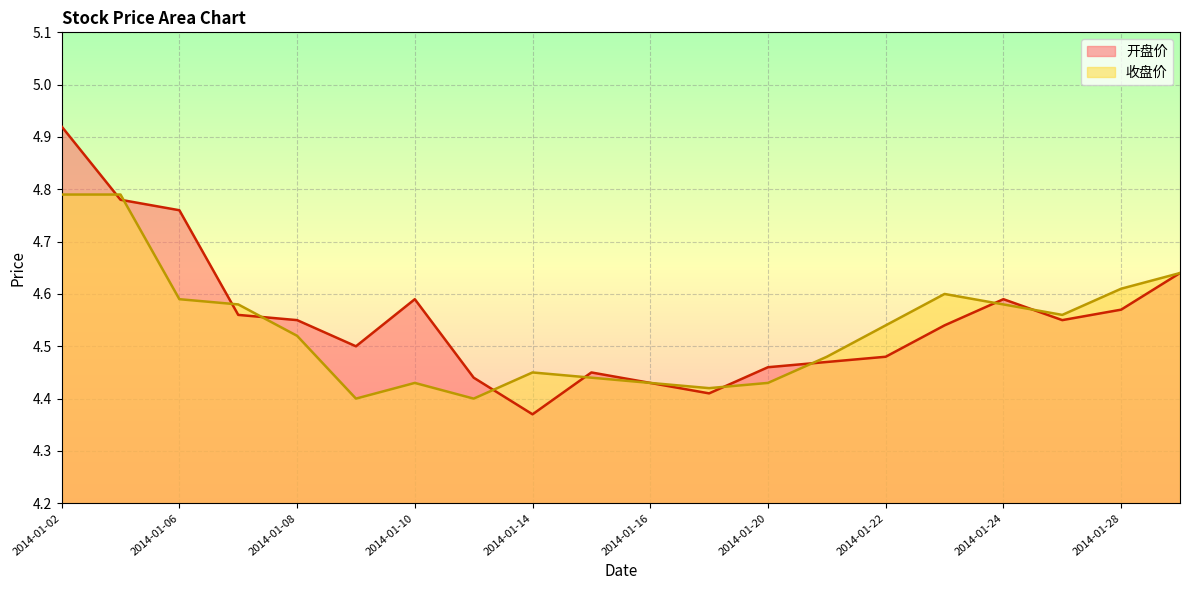

How many interior local valleys does the 收盘价 series have?

4